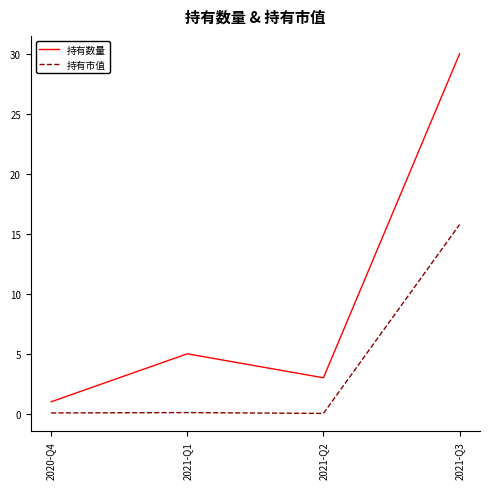

What are all the series names shown in the legend?

持有数量, 持有市值